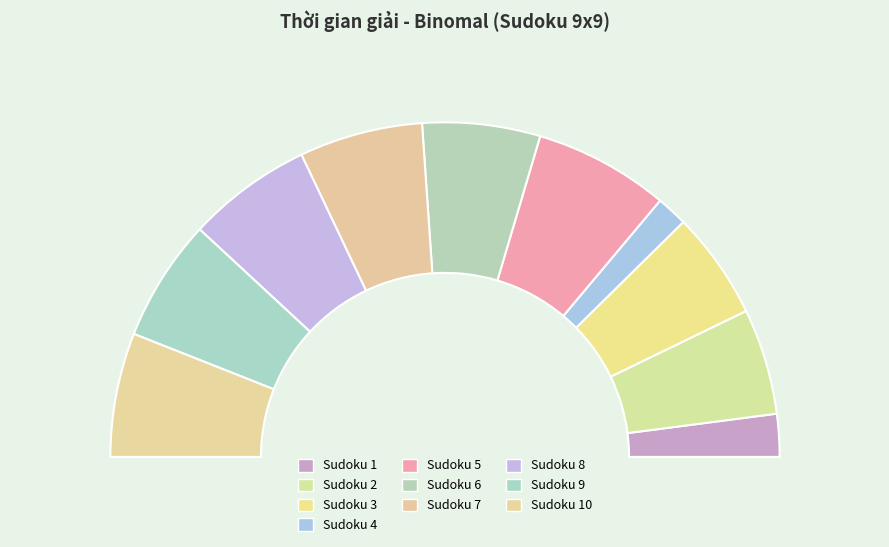

Which category has the biggest portion of the pie?

Sudoku 5